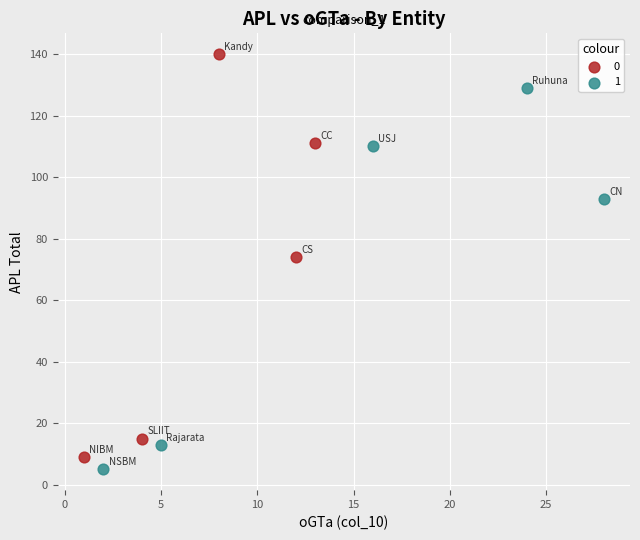

What are all the series names shown in the legend?

0, 1